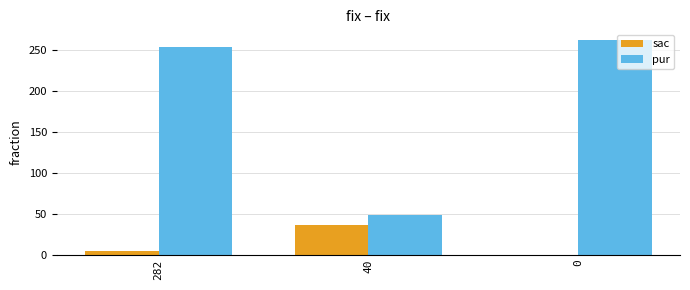

Is it true that pur equals 49 at 40?

True